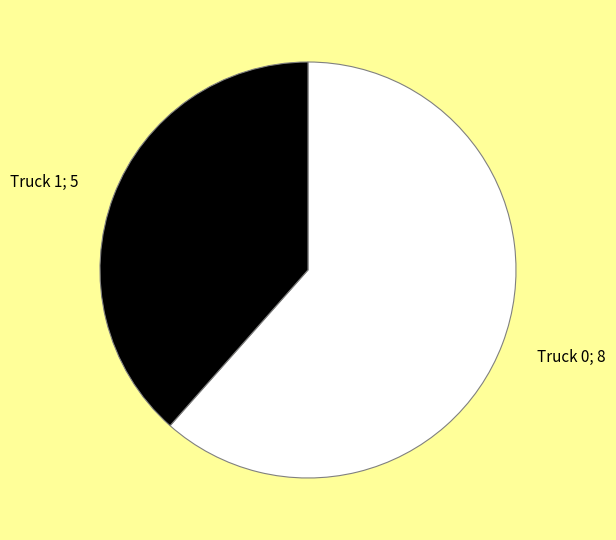

Is there a majority slice in this chart?

Yes